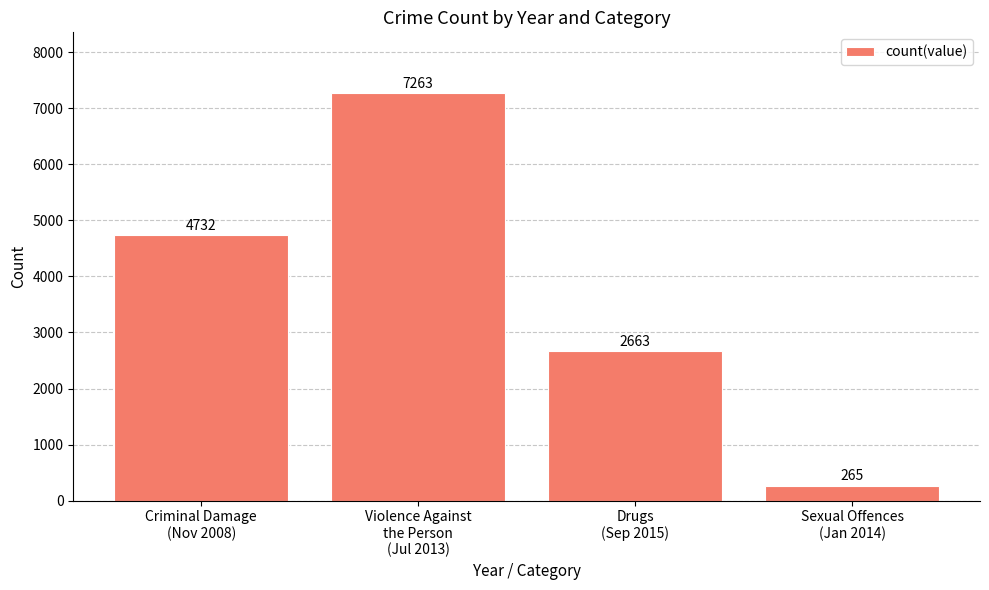

What is the change in value from Violence Against
the Person
(Jul 2013) to Sexual Offences
(Jan 2014)?

-6998